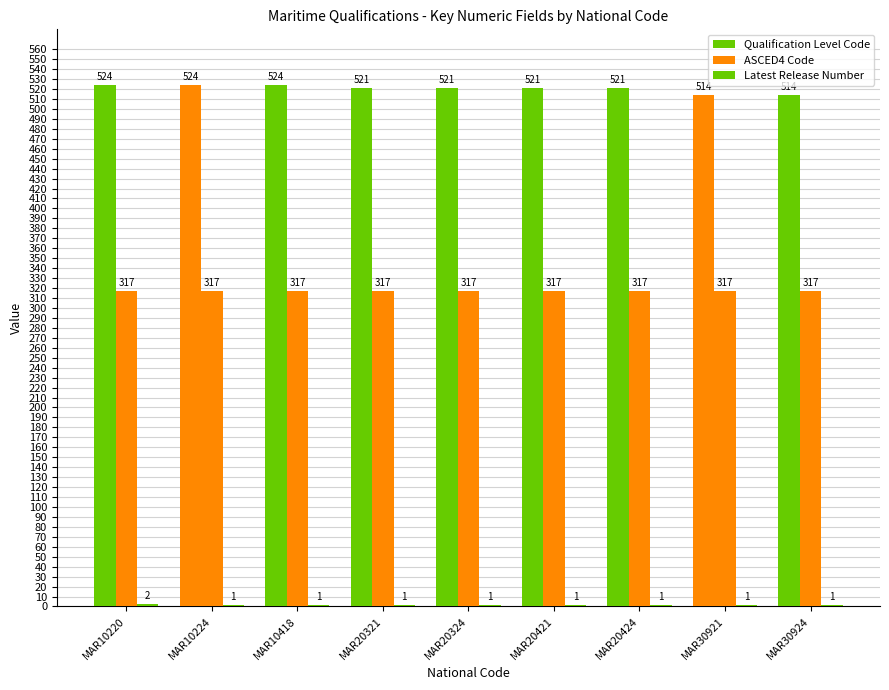

What is the difference between the maximum and second lowest values in the Latest Release Number series?

1